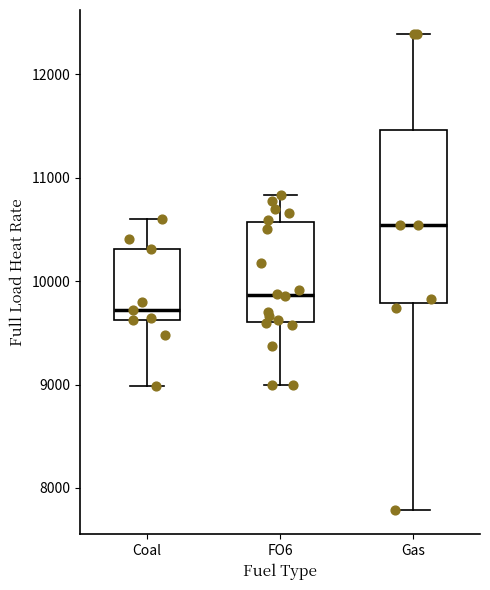

Where does the upper whisker of the box for Gas end on the y-axis? The values are not printed on the chart, so give them approximately, as read against the axis.

12400